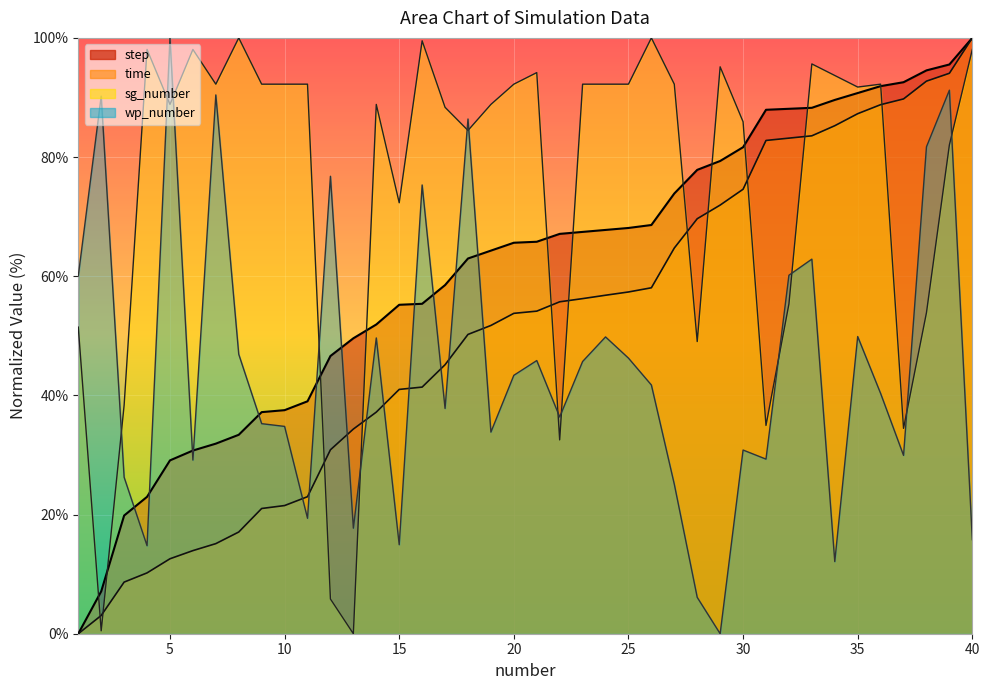

True or false: wp_number and time cross at least once.

True